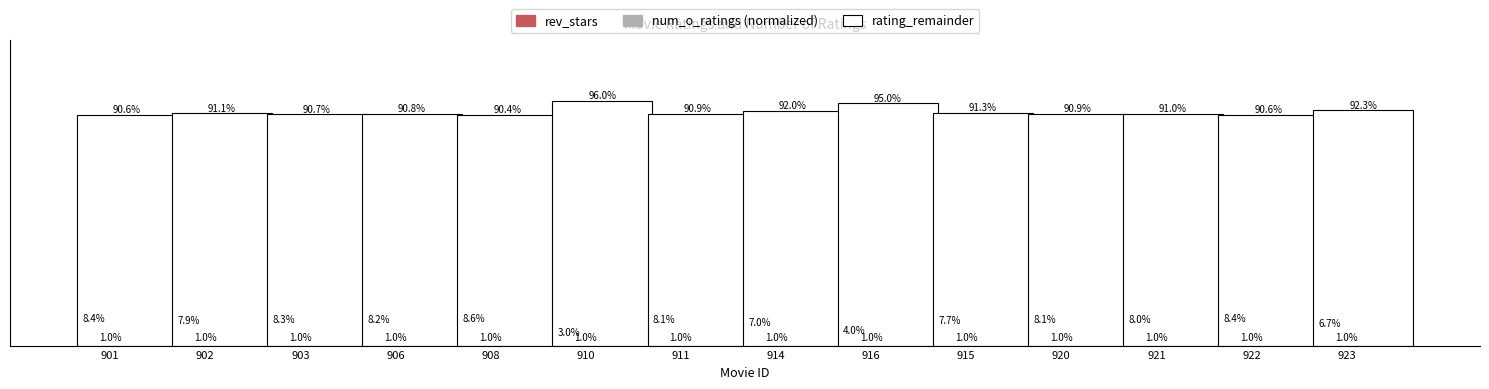

Which series has the largest total across all categories?

rating_remainder